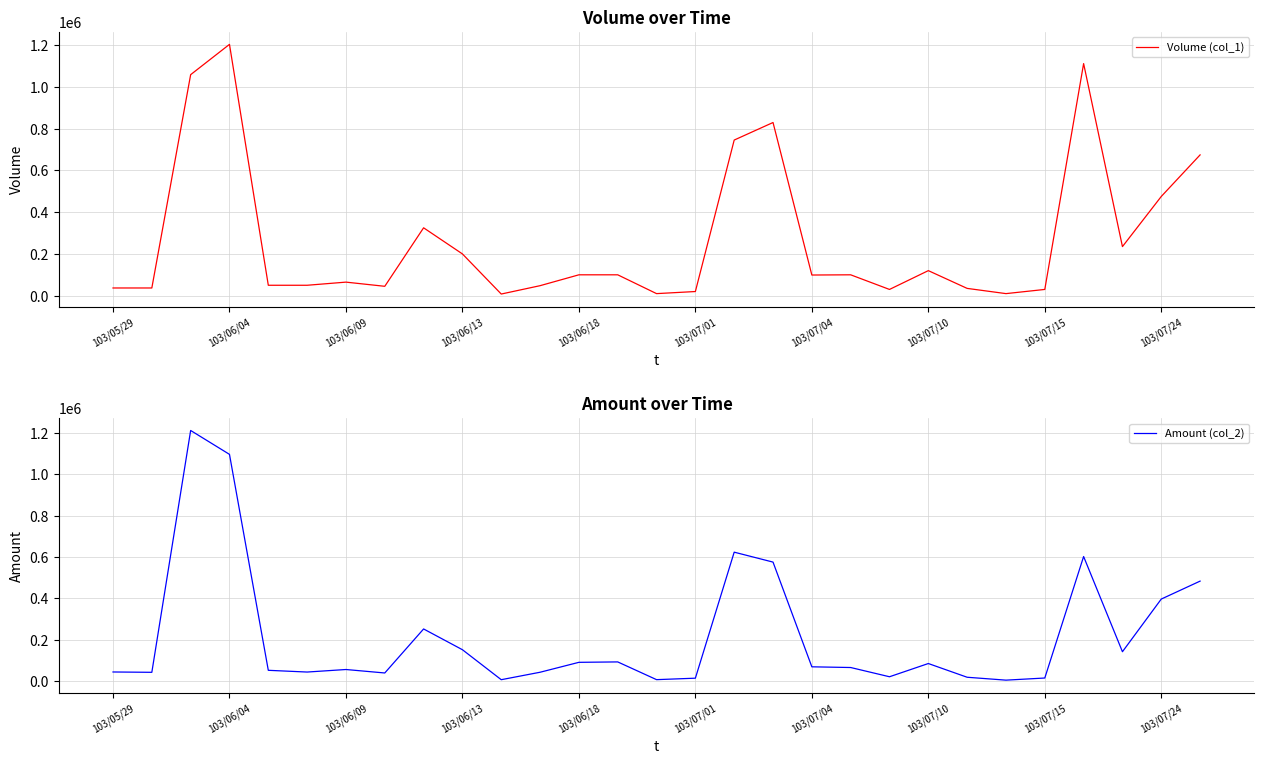

The Volume (col_1) series shows 10000 at 23. True or false?

True